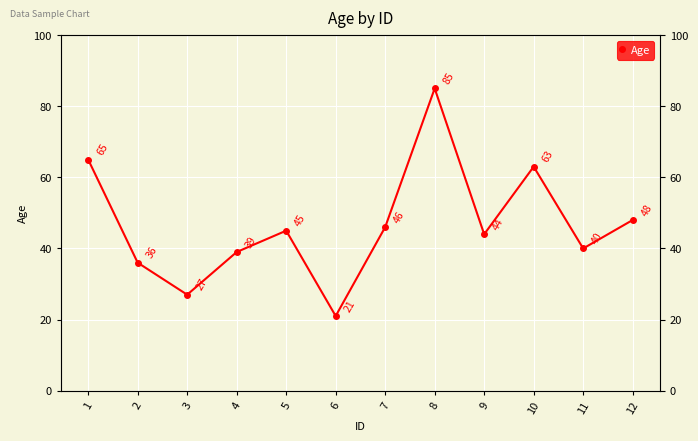

How many values are below 45?

6